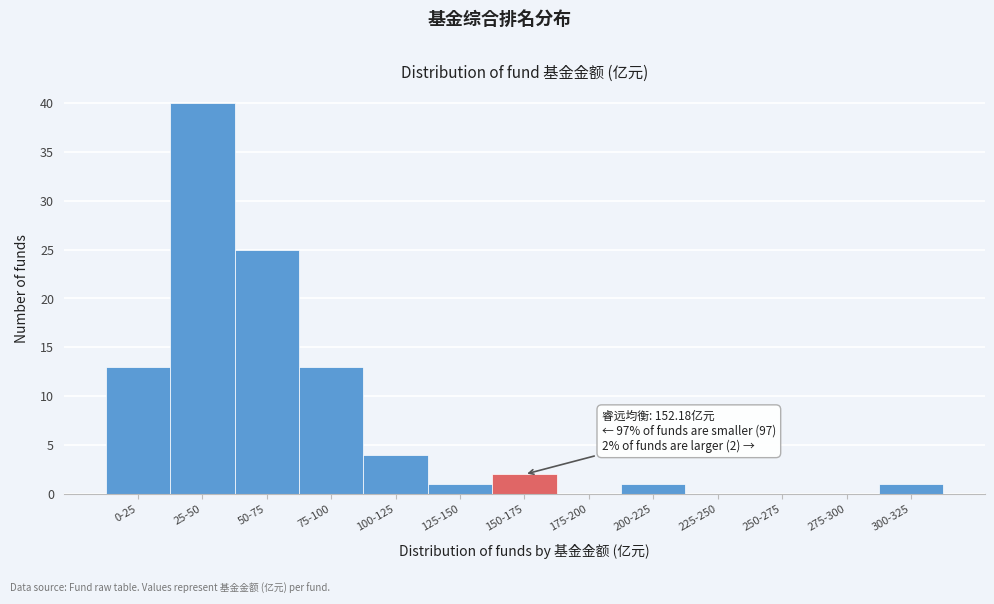

Reading left to right, extract all data points from this chart.

0-25=13	25-50=40	50-75=25	75-100=13	100-125=4	125-150=1	150-175=2	175-200=0	200-225=1	225-250=0	250-275=0	275-300=0	300-325=1